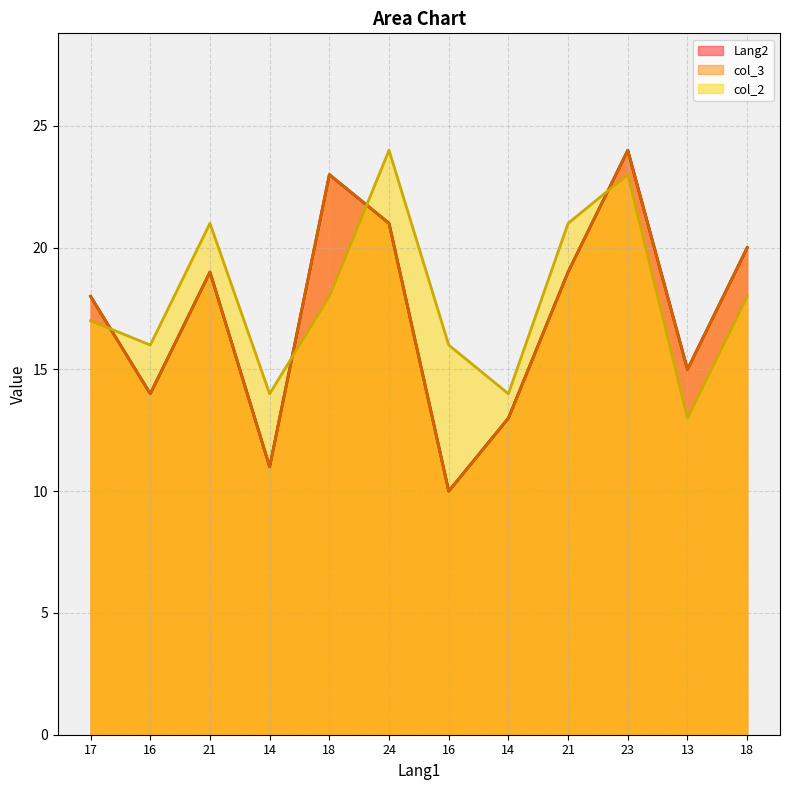

Which has a higher value, 24 or 21?

24